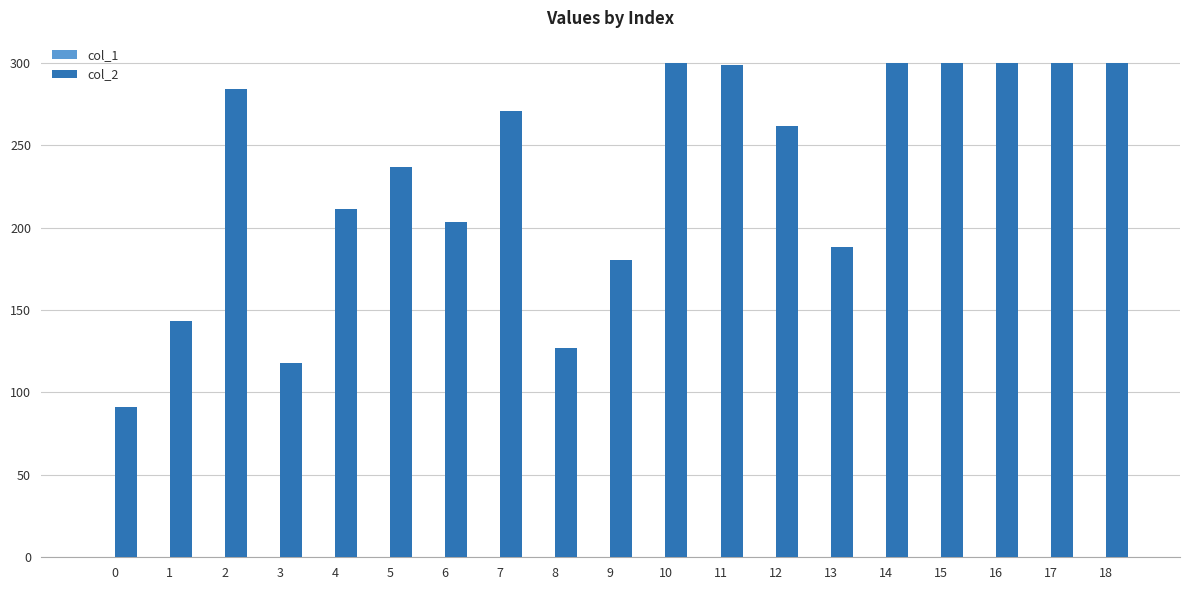

Which series has the largest total across all categories?

col_2